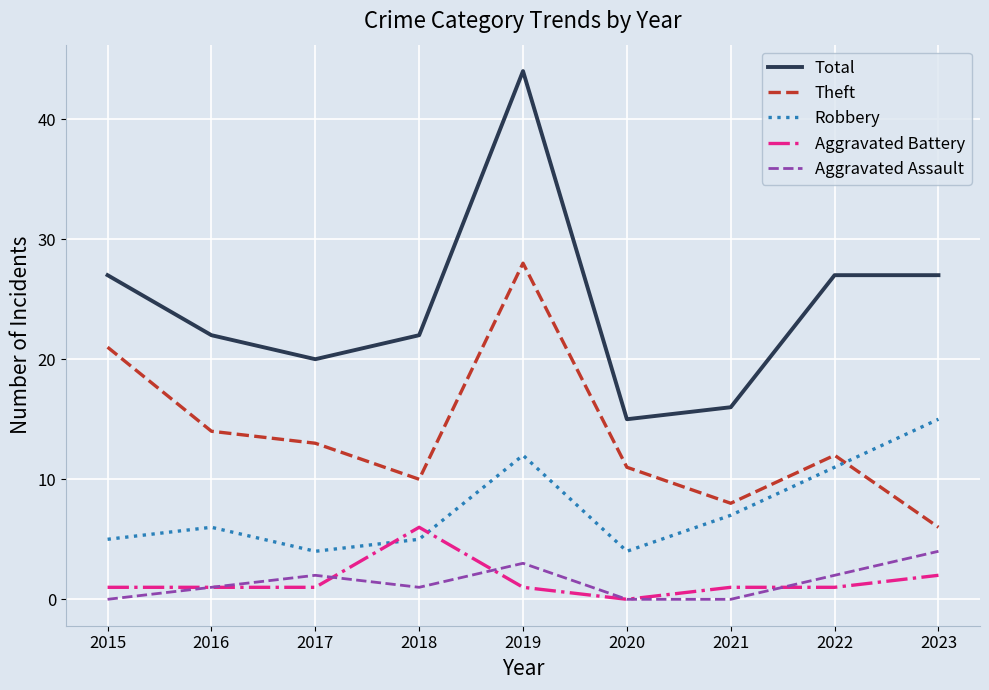

Between 2017 and 2019, which series saw the biggest shift?

Total